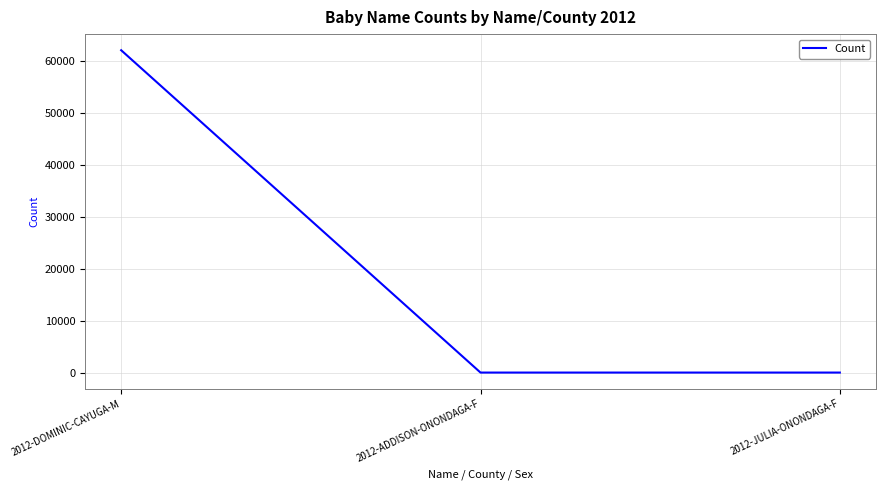

What is the difference between the values at 2012-ADDISON-ONONDAGA-F and 2012-DOMINIC-CAYUGA-M?

61998